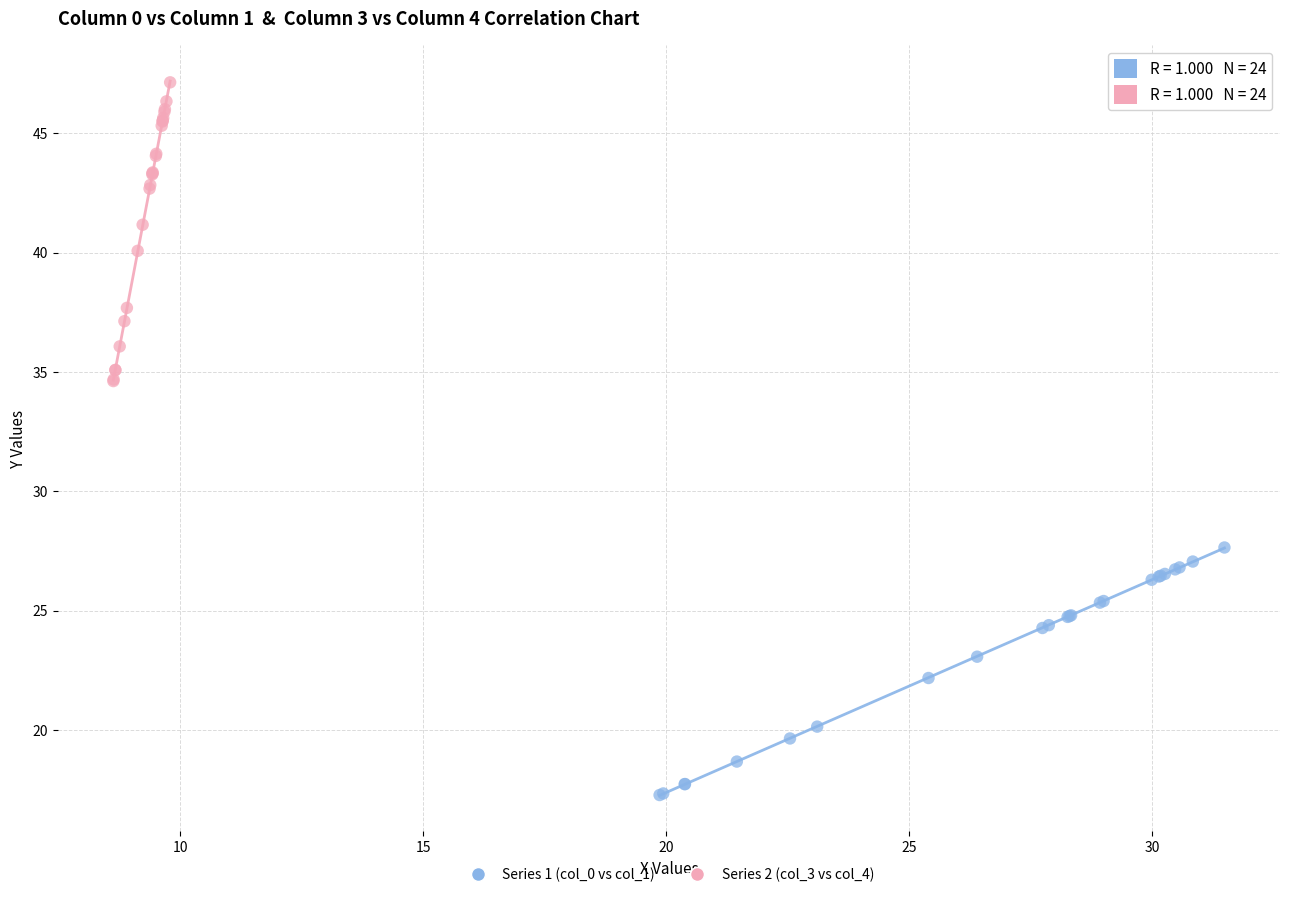

Which series has the widest spread of Y values?

Series 2 (col_3 vs col_4)